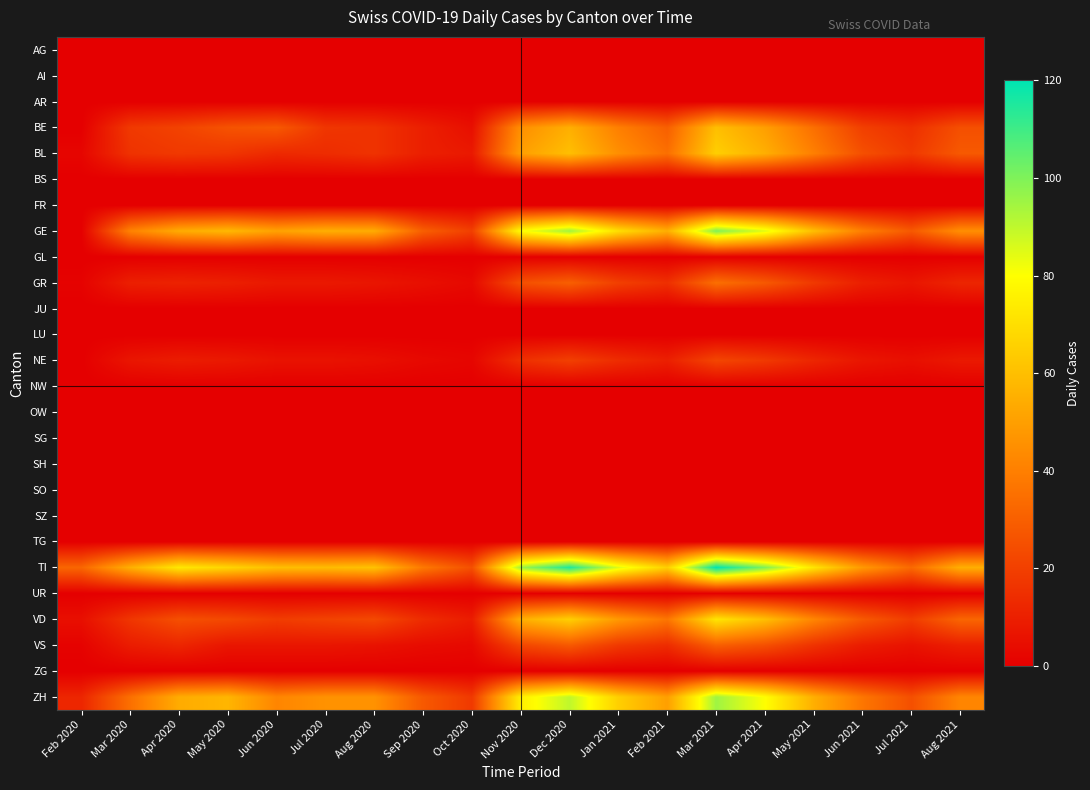

Reading left to right, list all the values displayed in this chart.

AG: Feb 2020=0	Mar 2020=0	Apr 2020=0	May 2020=0	Jun 2020=0	Jul 2020=0	Aug 2020=0	Sep 2020=0	Oct 2020=0	Nov 2020=0	Dec 2020=0	Jan 2021=0	Feb 2021=0	Mar 2021=0	Apr 2021=0	May 2021=0	Jun 2021=0	Jul 2021=0	Aug 2021=0
AI: Feb 2020=0	Mar 2020=0	Apr 2020=0	May 2020=0	Jun 2020=0	Jul 2020=0	Aug 2020=0	Sep 2020=0	Oct 2020=0	Nov 2020=0	Dec 2020=0	Jan 2021=0	Feb 2021=0	Mar 2021=0	Apr 2021=0	May 2021=0	Jun 2021=0	Jul 2021=0	Aug 2021=0
AR: Feb 2020=0	Mar 2020=0	Apr 2020=0	May 2020=0	Jun 2020=0	Jul 2020=0	Aug 2020=0	Sep 2020=0	Oct 2020=0	Nov 2020=0	Dec 2020=0	Jan 2021=0	Feb 2021=0	Mar 2021=0	Apr 2021=0	May 2021=0	Jun 2021=0	Jul 2021=0	Aug 2021=0
BE: Feb 2020=0	Mar 2020=18	Apr 2020=21	May 2020=26	Jun 2020=28	Jul 2020=17	Aug 2020=16	Sep 2020=10	Oct 2020=5	Nov 2020=45	Dec 2020=55	Jan 2021=40	Feb 2021=30	Mar 2021=60	Apr 2021=50	May 2021=35	Jun 2021=20	Jul 2021=15	Aug 2021=25
BL: Feb 2020=2	Mar 2020=16	Apr 2020=18	May 2020=17	Jun 2020=13	Jul 2020=14	Aug 2020=16	Sep 2020=10	Oct 2020=8	Nov 2020=50	Dec 2020=60	Jan 2021=45	Feb 2021=35	Mar 2021=65	Apr 2021=55	May 2021=40	Jun 2021=25	Jul 2021=18	Aug 2021=28
BS: Feb 2020=0	Mar 2020=0	Apr 2020=0	May 2020=0	Jun 2020=0	Jul 2020=0	Aug 2020=0	Sep 2020=0	Oct 2020=0	Nov 2020=0	Dec 2020=0	Jan 2021=0	Feb 2021=0	Mar 2021=0	Apr 2021=0	May 2021=0	Jun 2021=0	Jul 2021=0	Aug 2021=0
FR: Feb 2020=0	Mar 2020=0	Apr 2020=0	May 2020=0	Jun 2020=0	Jul 2020=0	Aug 2020=0	Sep 2020=0	Oct 2020=0	Nov 2020=0	Dec 2020=0	Jan 2021=0	Feb 2021=0	Mar 2021=0	Apr 2021=0	May 2021=0	Jun 2021=0	Jul 2021=0	Aug 2021=0
GE: Feb 2020=0	Mar 2020=41	Apr 2020=54	May 2020=58	Jun 2020=51	Jul 2020=55	Aug 2020=54	Sep 2020=30	Oct 2020=20	Nov 2020=80	Dec 2020=95	Jan 2021=70	Feb 2021=55	Mar 2021=100	Apr 2021=85	May 2021=60	Jun 2021=40	Jul 2021=28	Aug 2021=45
GL: Feb 2020=0	Mar 2020=0	Apr 2020=0	May 2020=0	Jun 2020=0	Jul 2020=0	Aug 2020=0	Sep 2020=0	Oct 2020=0	Nov 2020=0	Dec 2020=0	Jan 2021=0	Feb 2021=0	Mar 2021=0	Apr 2021=0	May 2021=0	Jun 2021=0	Jul 2021=0	Aug 2021=0
GR: Feb 2020=1	Mar 2020=10	Apr 2020=11	May 2020=10	Jun 2020=8	Jul 2020=8	Aug 2020=7	Sep 2020=5	Oct 2020=3	Nov 2020=25	Dec 2020=30	Jan 2021=20	Feb 2021=15	Mar 2021=35	Apr 2021=28	May 2021=18	Jun 2021=10	Jul 2021=7	Aug 2021=12
JU: Feb 2020=0	Mar 2020=0	Apr 2020=0	May 2020=0	Jun 2020=0	Jul 2020=0	Aug 2020=0	Sep 2020=0	Oct 2020=0	Nov 2020=0	Dec 2020=0	Jan 2021=0	Feb 2021=0	Mar 2021=0	Apr 2021=0	May 2021=0	Jun 2021=0	Jul 2021=0	Aug 2021=0
LU: Feb 2020=0	Mar 2020=0	Apr 2020=0	May 2020=0	Jun 2020=0	Jul 2020=0	Aug 2020=0	Sep 2020=0	Oct 2020=0	Nov 2020=0	Dec 2020=0	Jan 2021=0	Feb 2021=0	Mar 2021=0	Apr 2021=0	May 2021=0	Jun 2021=0	Jul 2021=0	Aug 2021=0
NE: Feb 2020=0	Mar 2020=7	Apr 2020=9	May 2020=8	Jun 2020=6	Jul 2020=6	Aug 2020=5	Sep 2020=3	Oct 2020=2	Nov 2020=15	Dec 2020=20	Jan 2021=14	Feb 2021=10	Mar 2021=22	Apr 2021=18	May 2021=12	Jun 2021=7	Jul 2021=5	Aug 2021=8
NW: Feb 2020=0	Mar 2020=0	Apr 2020=0	May 2020=0	Jun 2020=0	Jul 2020=0	Aug 2020=0	Sep 2020=0	Oct 2020=0	Nov 2020=0	Dec 2020=0	Jan 2021=0	Feb 2021=0	Mar 2021=0	Apr 2021=0	May 2021=0	Jun 2021=0	Jul 2021=0	Aug 2021=0
OW: Feb 2020=0	Mar 2020=0	Apr 2020=0	May 2020=0	Jun 2020=0	Jul 2020=0	Aug 2020=0	Sep 2020=0	Oct 2020=0	Nov 2020=0	Dec 2020=0	Jan 2021=0	Feb 2021=0	Mar 2021=0	Apr 2021=0	May 2021=0	Jun 2021=0	Jul 2021=0	Aug 2021=0
SG: Feb 2020=0	Mar 2020=0	Apr 2020=0	May 2020=0	Jun 2020=0	Jul 2020=0	Aug 2020=0	Sep 2020=0	Oct 2020=0	Nov 2020=0	Dec 2020=0	Jan 2021=0	Feb 2021=0	Mar 2021=0	Apr 2021=0	May 2021=0	Jun 2021=0	Jul 2021=0	Aug 2021=0
SH: Feb 2020=0	Mar 2020=0	Apr 2020=0	May 2020=0	Jun 2020=0	Jul 2020=0	Aug 2020=0	Sep 2020=0	Oct 2020=0	Nov 2020=0	Dec 2020=0	Jan 2021=0	Feb 2021=0	Mar 2021=0	Apr 2021=0	May 2021=0	Jun 2021=0	Jul 2021=0	Aug 2021=0
SO: Feb 2020=0	Mar 2020=0	Apr 2020=0	May 2020=0	Jun 2020=0	Jul 2020=0	Aug 2020=0	Sep 2020=0	Oct 2020=0	Nov 2020=0	Dec 2020=0	Jan 2021=0	Feb 2021=0	Mar 2021=0	Apr 2021=0	May 2021=0	Jun 2021=0	Jul 2021=0	Aug 2021=0
SZ: Feb 2020=0	Mar 2020=0	Apr 2020=0	May 2020=0	Jun 2020=0	Jul 2020=0	Aug 2020=0	Sep 2020=0	Oct 2020=0	Nov 2020=0	Dec 2020=0	Jan 2021=0	Feb 2021=0	Mar 2021=0	Apr 2021=0	May 2021=0	Jun 2021=0	Jul 2021=0	Aug 2021=0
TG: Feb 2020=0	Mar 2020=0	Apr 2020=0	May 2020=0	Jun 2020=0	Jul 2020=0	Aug 2020=0	Sep 2020=0	Oct 2020=0	Nov 2020=0	Dec 2020=0	Jan 2021=0	Feb 2021=0	Mar 2021=0	Apr 2021=0	May 2021=0	Jun 2021=0	Jul 2021=0	Aug 2021=0
TI: Feb 2020=32	Mar 2020=55	Apr 2020=73	May 2020=67	Jun 2020=60	Jul 2020=59	Aug 2020=61	Sep 2020=38	Oct 2020=25	Nov 2020=95	Dec 2020=115	Jan 2021=85	Feb 2021=65	Mar 2021=120	Apr 2021=100	May 2021=72	Jun 2021=48	Jul 2021=33	Aug 2021=55
UR: Feb 2020=0	Mar 2020=0	Apr 2020=0	May 2020=0	Jun 2020=0	Jul 2020=0	Aug 2020=0	Sep 2020=0	Oct 2020=0	Nov 2020=0	Dec 2020=0	Jan 2021=0	Feb 2021=0	Mar 2021=0	Apr 2021=0	May 2021=0	Jun 2021=0	Jul 2021=0	Aug 2021=0
VD: Feb 2020=5	Mar 2020=17	Apr 2020=25	May 2020=23	Jun 2020=19	Jul 2020=21	Aug 2020=23	Sep 2020=14	Oct 2020=9	Nov 2020=55	Dec 2020=65	Jan 2021=48	Feb 2021=37	Mar 2021=72	Apr 2021=60	May 2021=42	Jun 2021=28	Jul 2021=19	Aug 2021=32
VS: Feb 2020=1	Mar 2020=9	Apr 2020=12	May 2020=7	Jun 2020=7	Jul 2020=7	Aug 2020=6	Sep 2020=4	Oct 2020=3	Nov 2020=22	Dec 2020=28	Jan 2021=18	Feb 2021=14	Mar 2021=30	Apr 2021=25	May 2021=16	Jun 2021=9	Jul 2021=6	Aug 2021=10
ZG: Feb 2020=0	Mar 2020=0	Apr 2020=0	May 2020=0	Jun 2020=0	Jul 2020=0	Aug 2020=0	Sep 2020=0	Oct 2020=0	Nov 2020=0	Dec 2020=0	Jan 2021=0	Feb 2021=0	Mar 2021=0	Apr 2021=0	May 2021=0	Jun 2021=0	Jul 2021=0	Aug 2021=0
ZH: Feb 2020=12	Mar 2020=35	Apr 2020=54	May 2020=57	Jun 2020=42	Jul 2020=46	Aug 2020=46	Sep 2020=28	Oct 2020=18	Nov 2020=75	Dec 2020=90	Jan 2021=65	Feb 2021=50	Mar 2021=95	Apr 2021=80	May 2021=55	Jun 2021=37	Jul 2021=25	Aug 2021=42